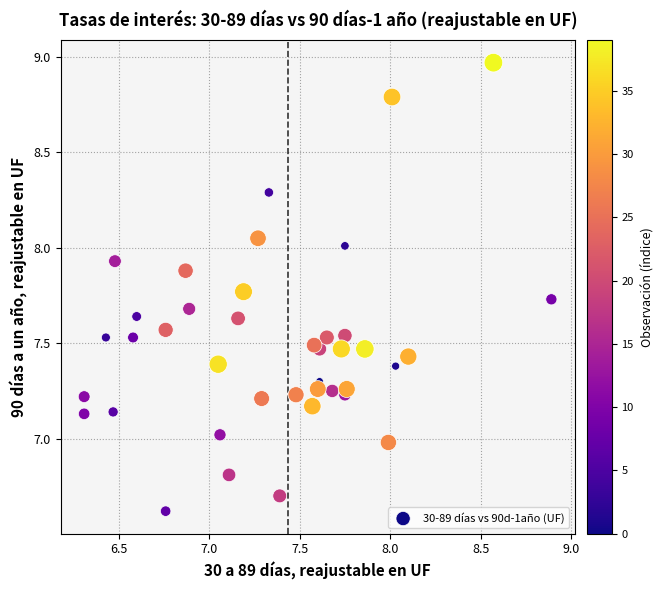

What is the range of X values (max minus min)?

2.6